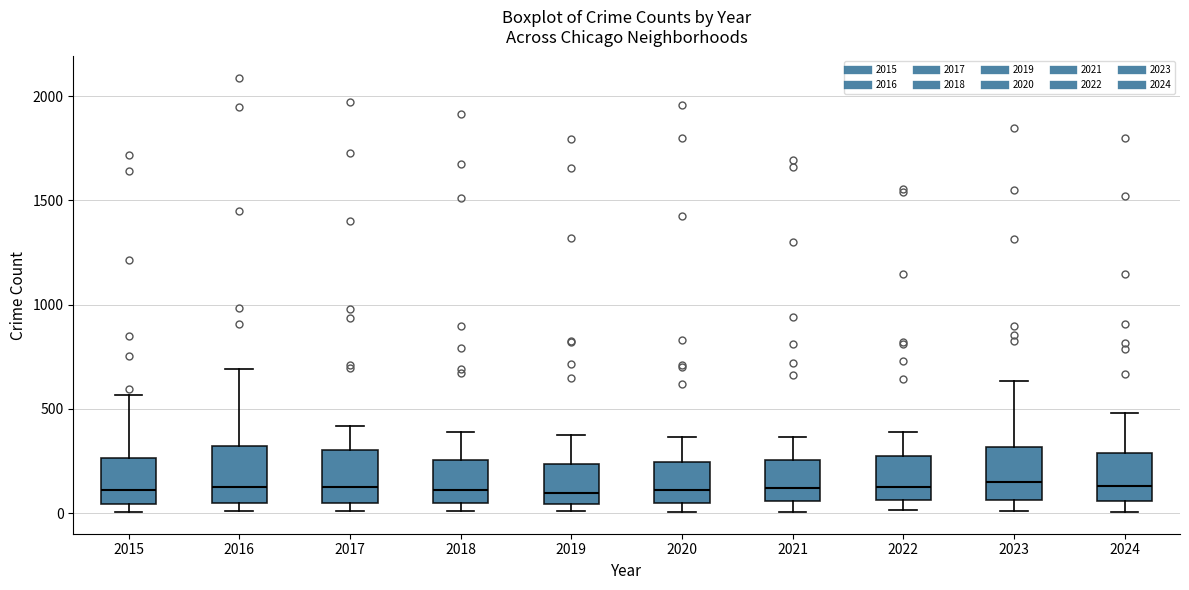

Reading left to right, read every box against the y-axis: the position of its median line, the range the box covers, and the ends of its whiskers. The values are not printed on the chart, so give them approximately, as read against the axis.

2015: median 100, box 50 to 250, whiskers 0 to 550
2016: median 150, box 50 to 300, whiskers 0 to 700
2017: median 100, box 50 to 300, whiskers 0 to 400
2018: median 100, box 50 to 250, whiskers 0 to 400
2019: median 100, box 50 to 250, whiskers 0 to 400
2020: median 100, box 50 to 250, whiskers 0 to 350
2021: median 100, box 50 to 250, whiskers 0 to 350
2022: median 100, box 50 to 250, whiskers 0 to 400
2023: median 150, box 50 to 300, whiskers 0 to 650
2024: median 150, box 50 to 300, whiskers 0 to 500